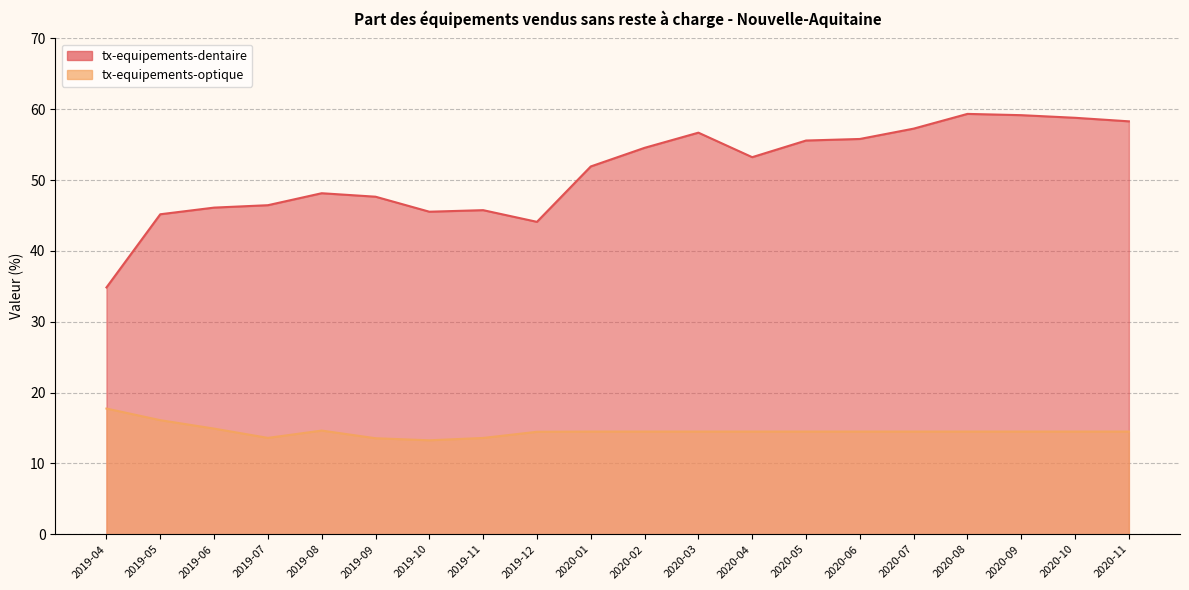

Reading left to right, list all the values displayed in this chart.

tx-equipements-dentaire: 2019-04=34.8	2019-05=45.2	2019-06=46.1	2019-07=46.5	2019-08=48.1	2019-09=47.6	2019-10=45.5	2019-11=45.8	2019-12=44.1	2020-01=51.9	2020-02=54.5	2020-03=56.7	2020-04=53.2	2020-05=55.6	2020-06=55.8	2020-07=57.3	2020-08=59.3	2020-09=59.2	2020-10=58.8	2020-11=58.3
tx-equipements-optique: 2019-04=17.7	2019-05=16.1	2019-06=14.9	2019-07=13.6	2019-08=14.6	2019-09=13.6	2019-10=13.3	2019-11=13.6	2019-12=14.5	2020-01=14.5	2020-02=14.5	2020-03=14.5	2020-04=14.5	2020-05=14.5	2020-06=14.5	2020-07=14.5	2020-08=14.5	2020-09=14.5	2020-10=14.5	2020-11=14.5